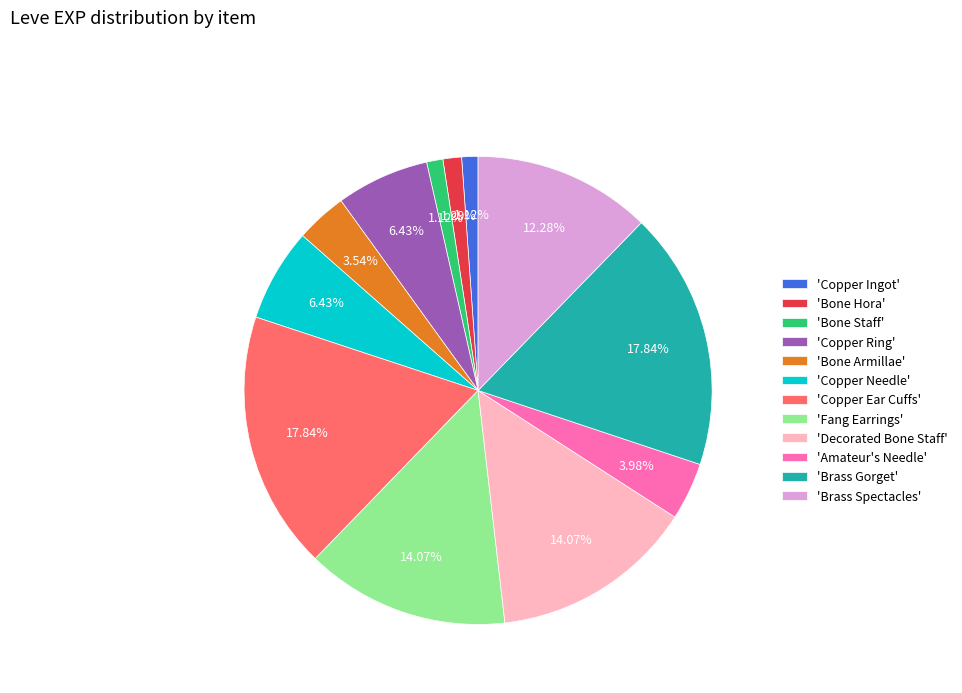

Is 'Copper Ingot' the majority of the pie?

No